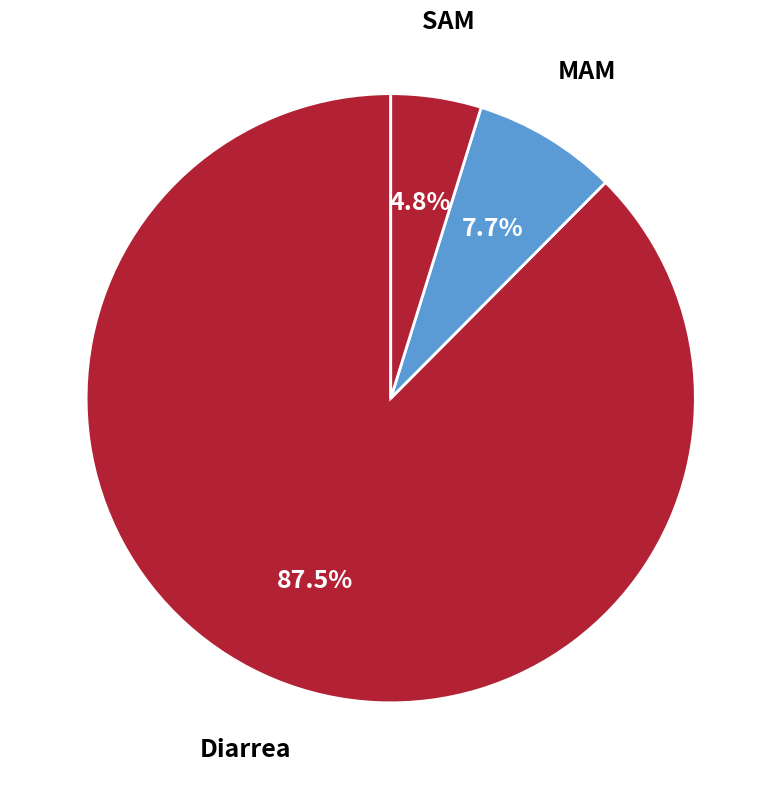

What is the total percentage of SAM and Diarrea?

92.3%